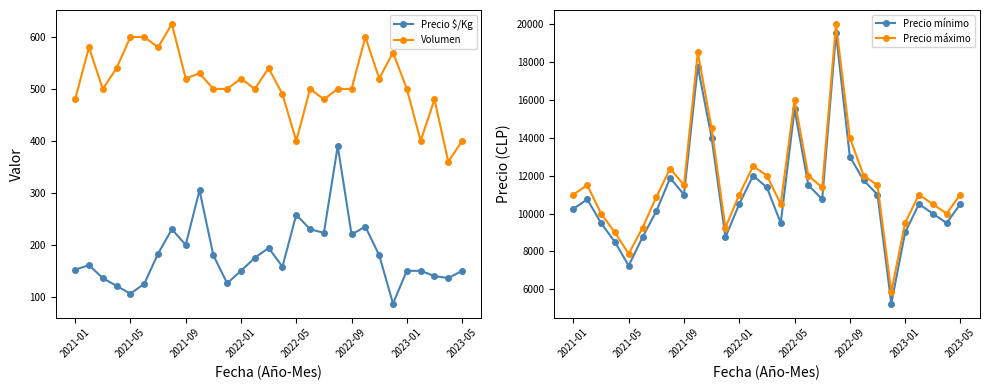

At which category does Precio $/Kg reach its first local valley?

2021-05